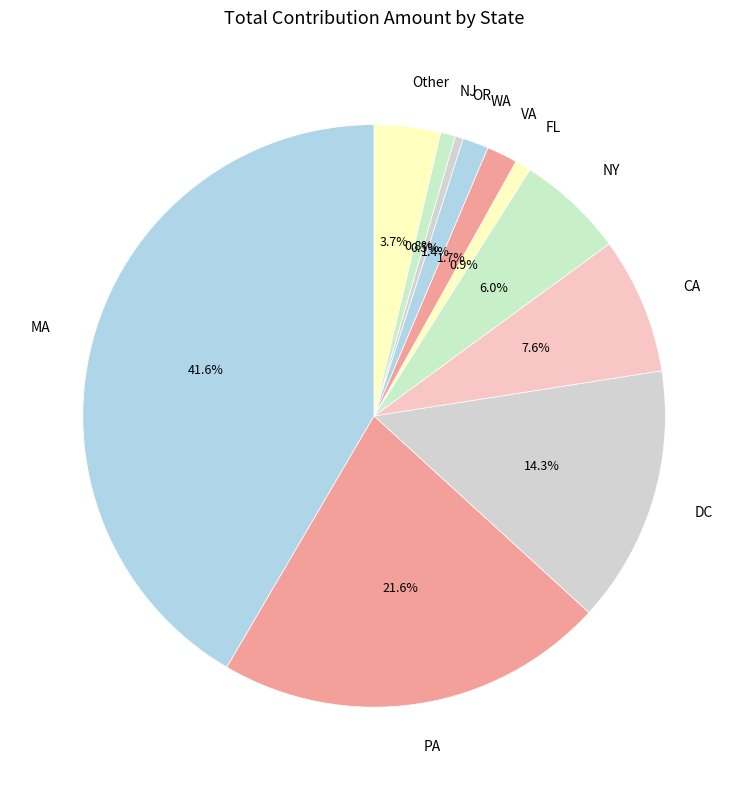

Between MA and CA, which is larger?

MA